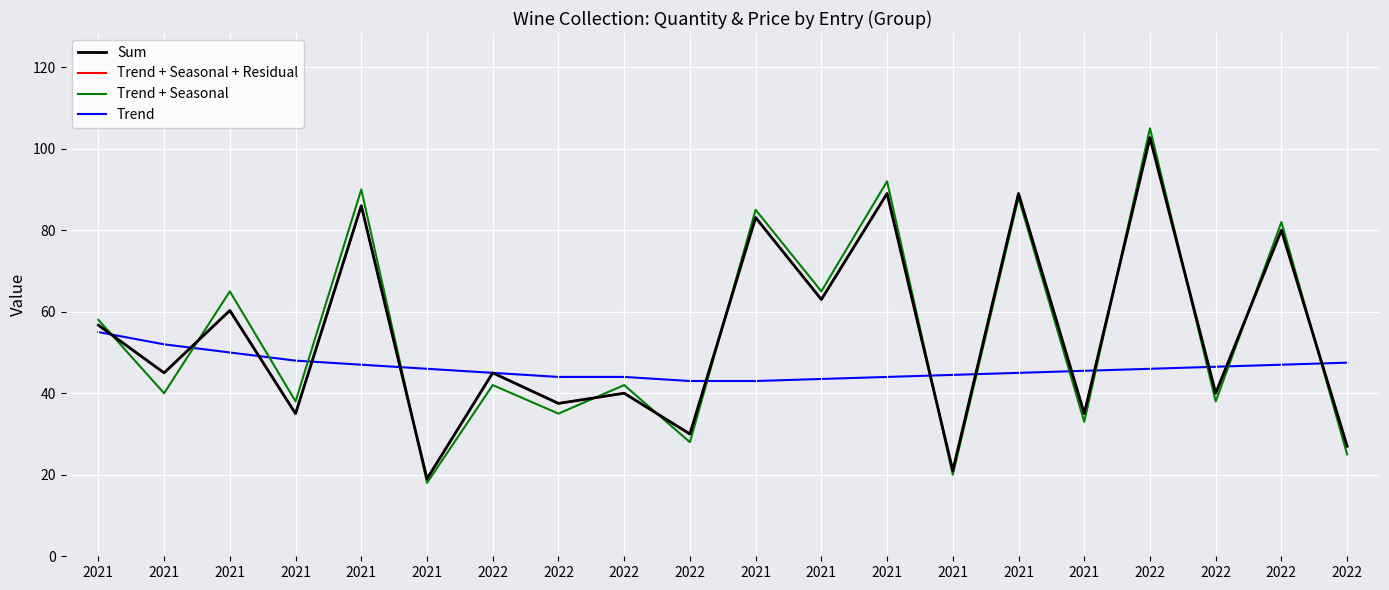

Does the chart display data point markers on the line(s)?

No